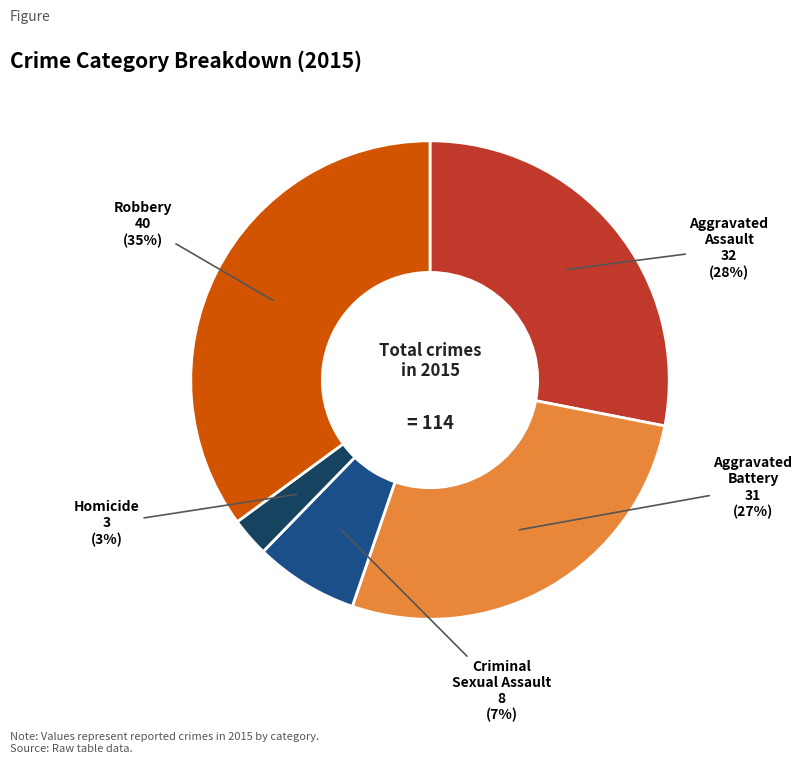

Is there a majority slice in this chart?

No